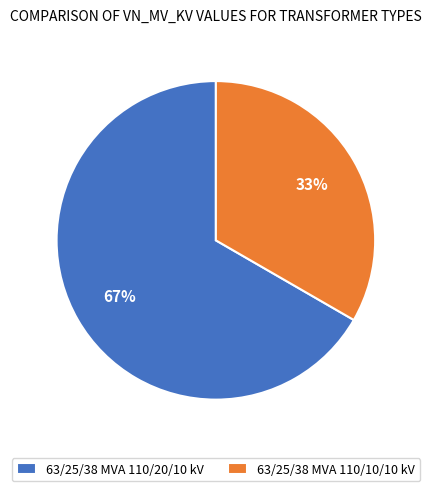

How many segments does this pie chart have?

2